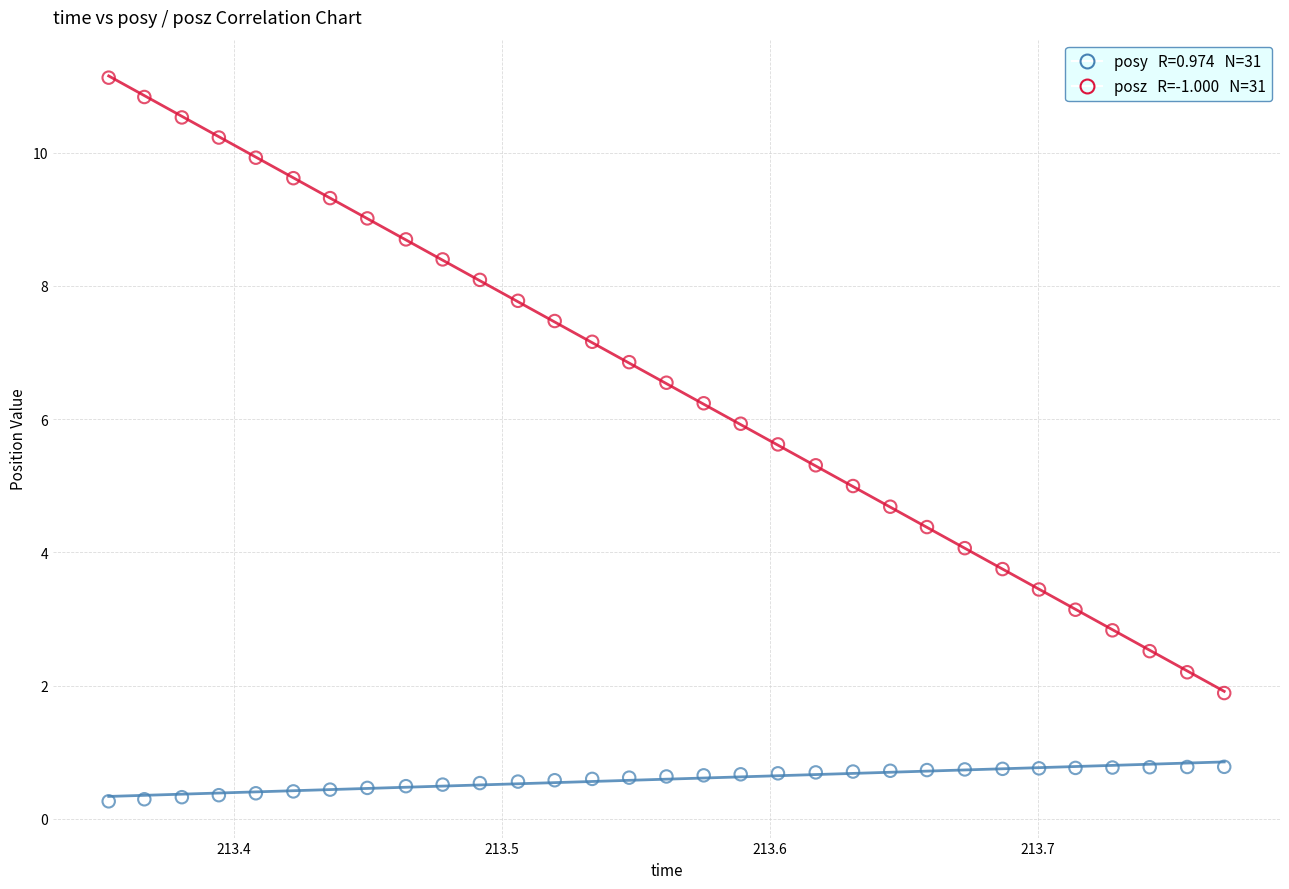

Across all data points, what is the range of Y values (max minus min)?

10.9